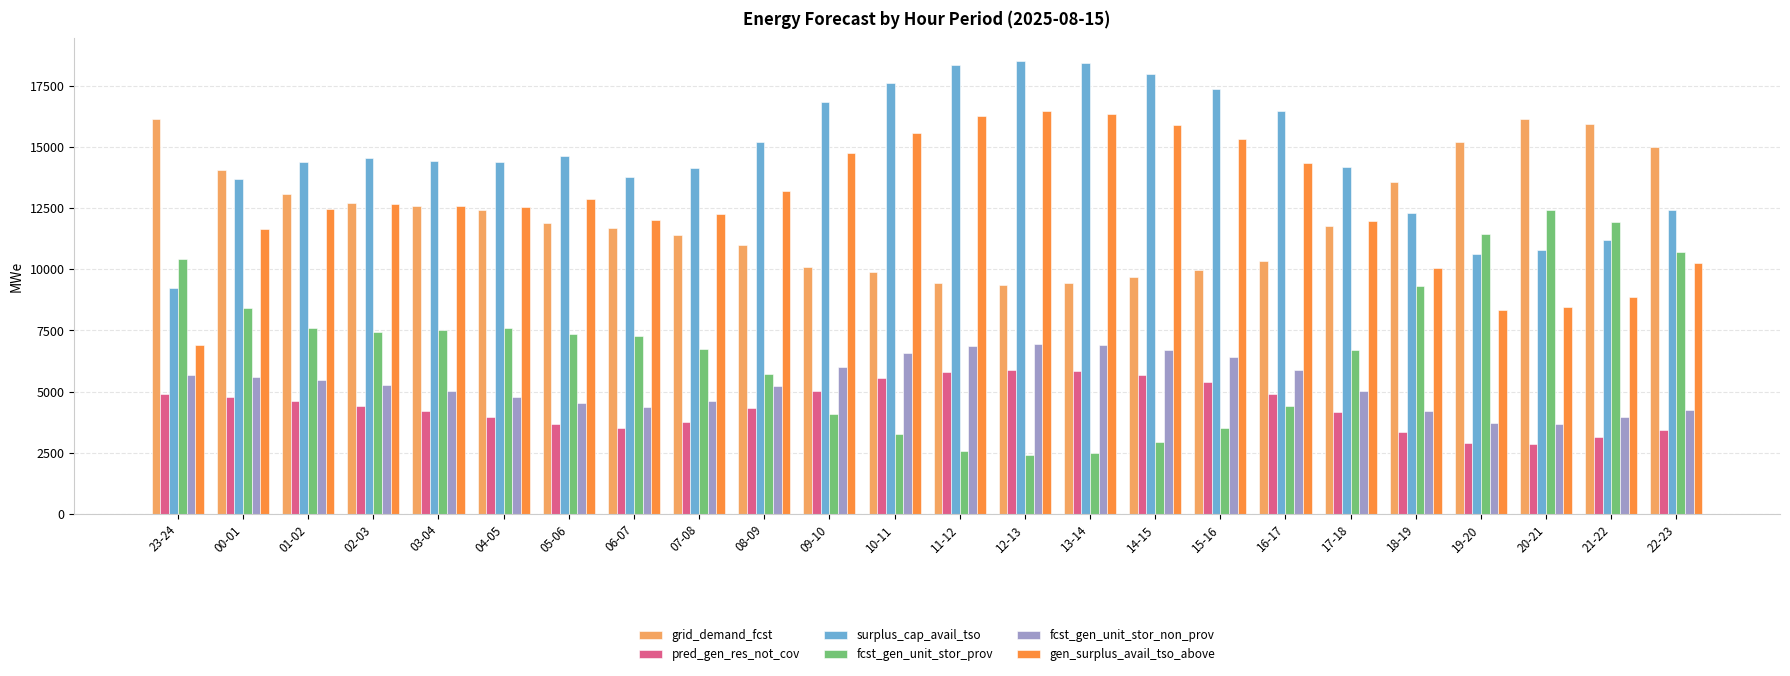

What is the highest value of the fcst_gen_unit_stor_non_prov series?

6943